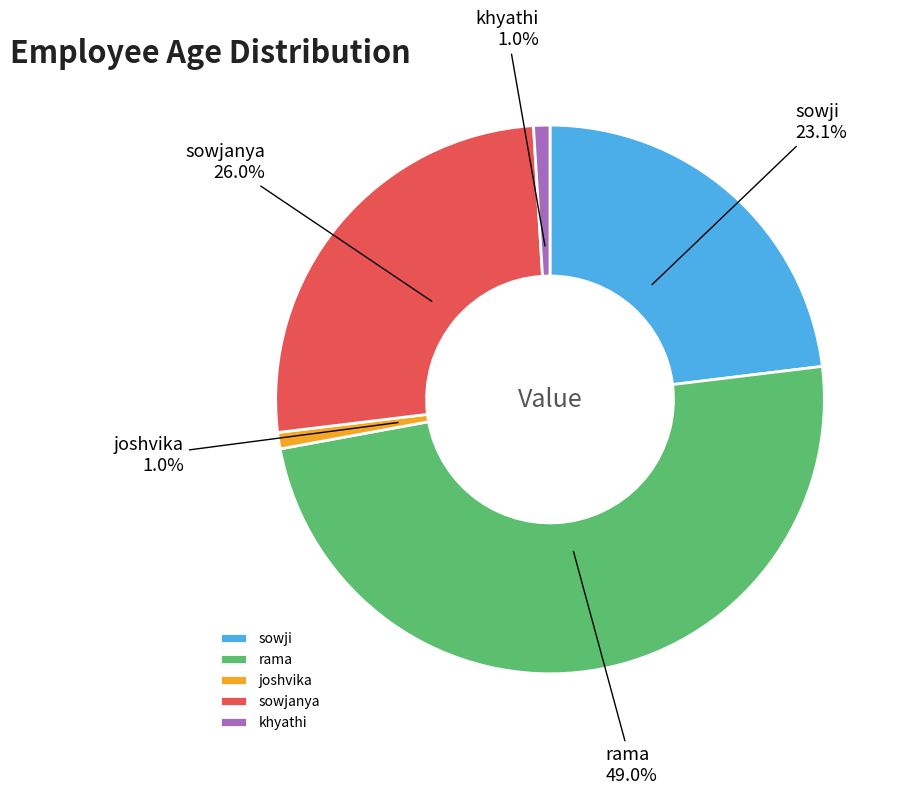

Count the number of slices in the pie.

5